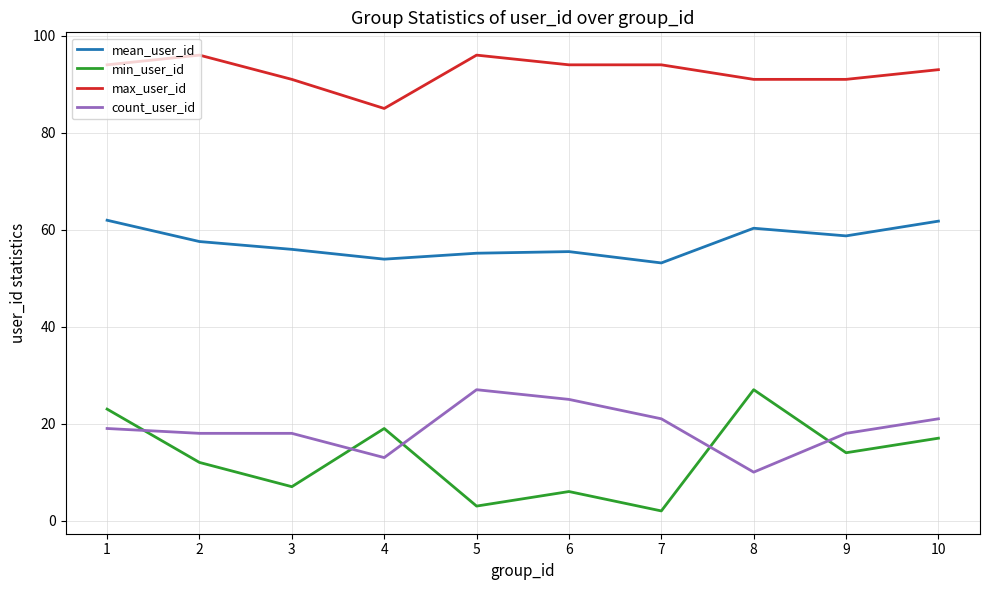

Where is the first local minimum for min_user_id?

3